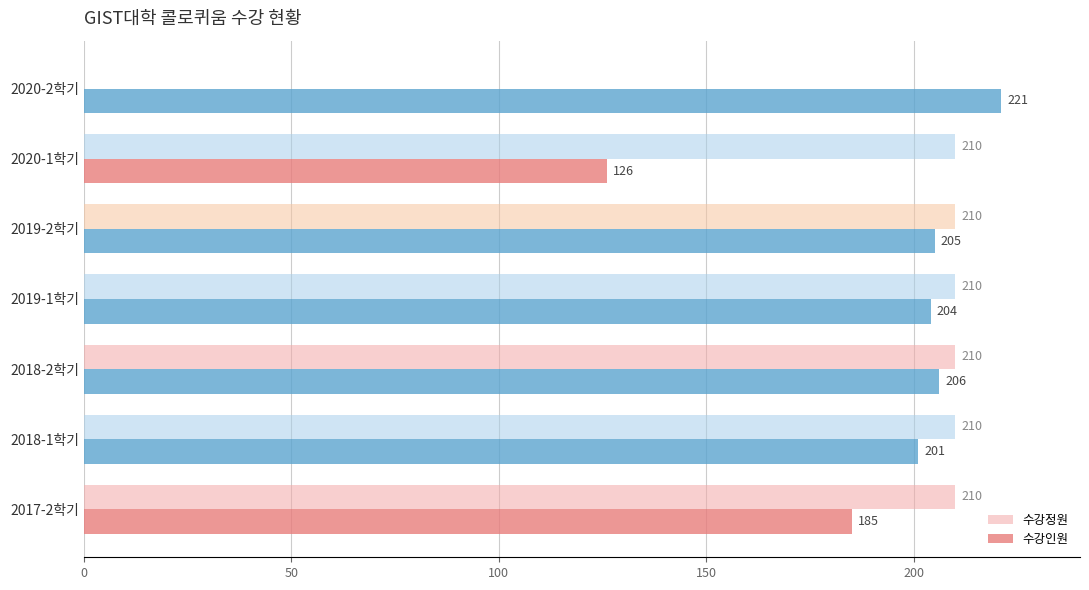

What is the approximate value of 수강정원 at 2018-1학기, to the nearest 5?

210